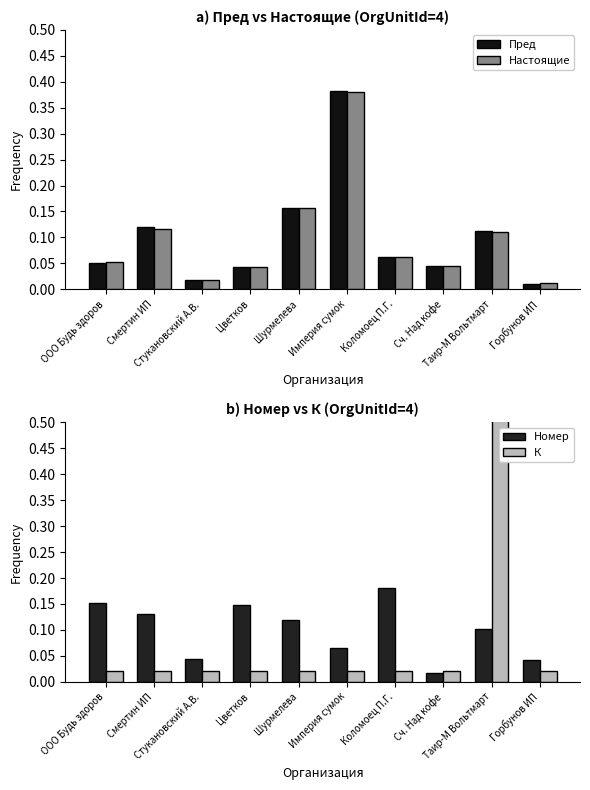

What position from the right is Империя сумок?

5